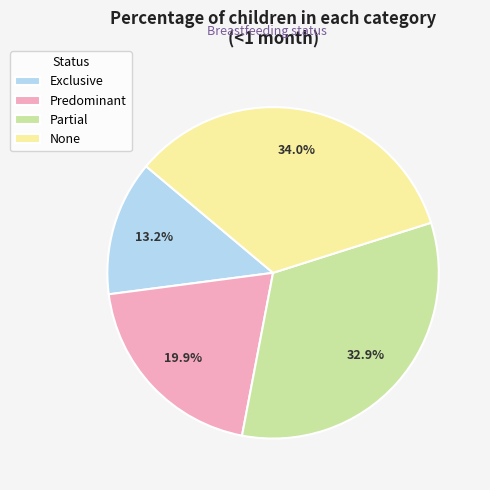

Does Predominant represent more than half of the total?

No